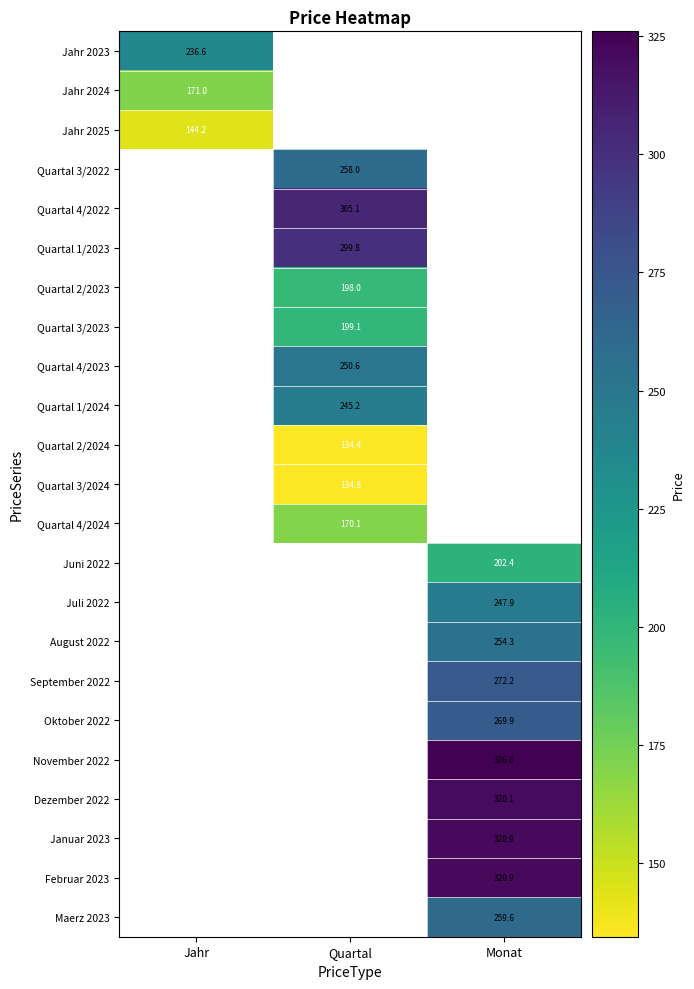

What is the smallest value displayed?

134.4